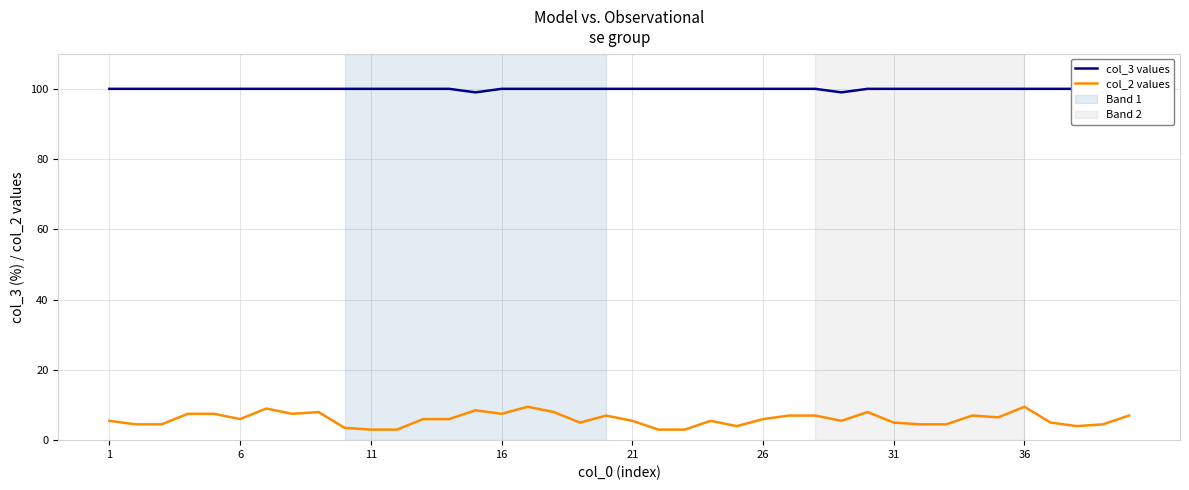

Reading right to left, extract all data points from this chart.

col_3 values: 100.0	100.0	100.0	100.0	100.0	100.0	100.0	100.0	100.0	100.0	100.0	99.0	100.0	100.0	100.0	100.0	100.0	100.0	100.0	100.0	100.0	100.0	100.0	100.0	100.0	99.0	100.0	100.0	100.0	100.0	100.0	100.0	100.0	100.0	100.0	100.0	100.0	100.0	100.0	100.0
col_2 values: 7.0	4.5	4.0	5.0	9.5	6.5	7.0	4.5	4.5	5.0	8.0	5.5	7.0	7.0	6.0	4.0	5.5	3.0	3.0	5.5	7.0	5.0	8.0	9.5	7.5	8.5	6.0	6.0	3.0	3.0	3.5	8.0	7.5	9.0	6.0	7.5	7.5	4.5	4.5	5.5